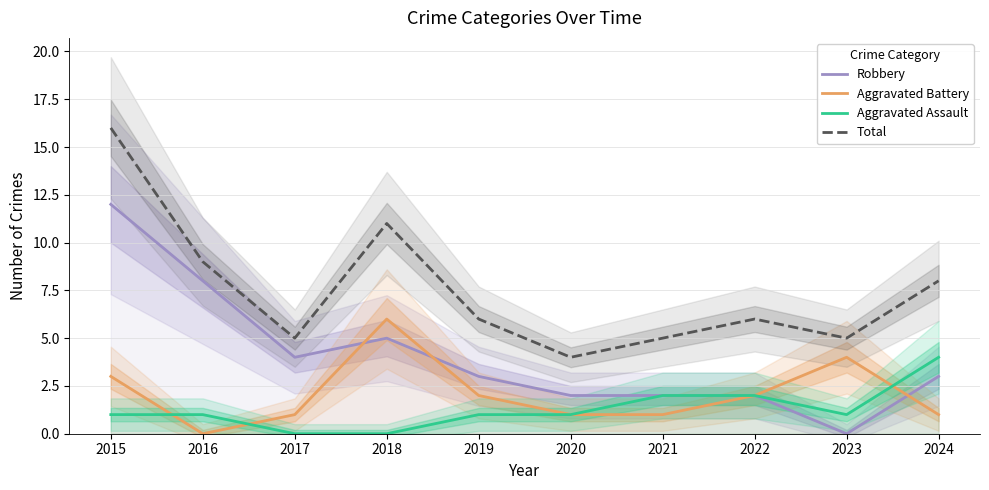

What is the sum of all Aggravated Battery values?

21